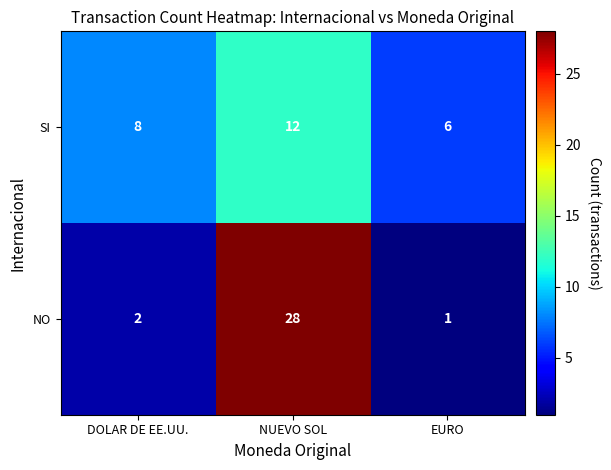

What is the difference between the SI values at NUEVO SOL and EURO?

6